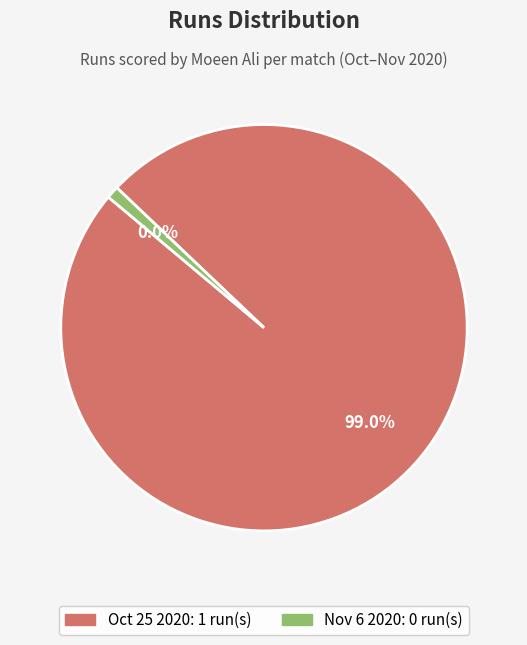

Is it true that Nov 6 2020 is 0% of the pie?

True